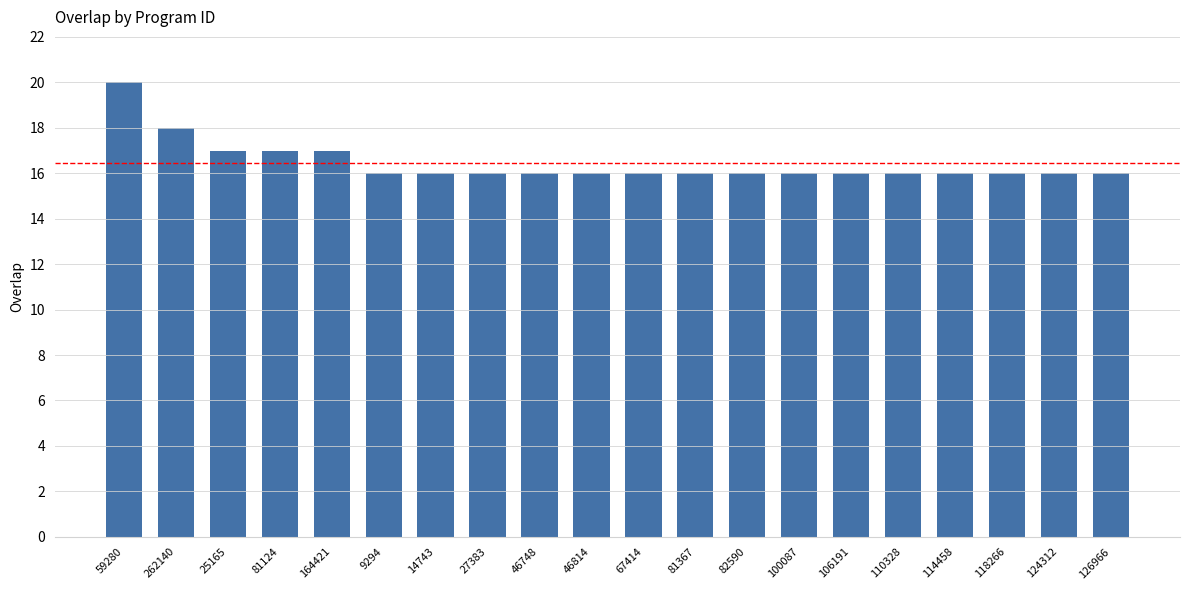

What is the sum of all values?

329